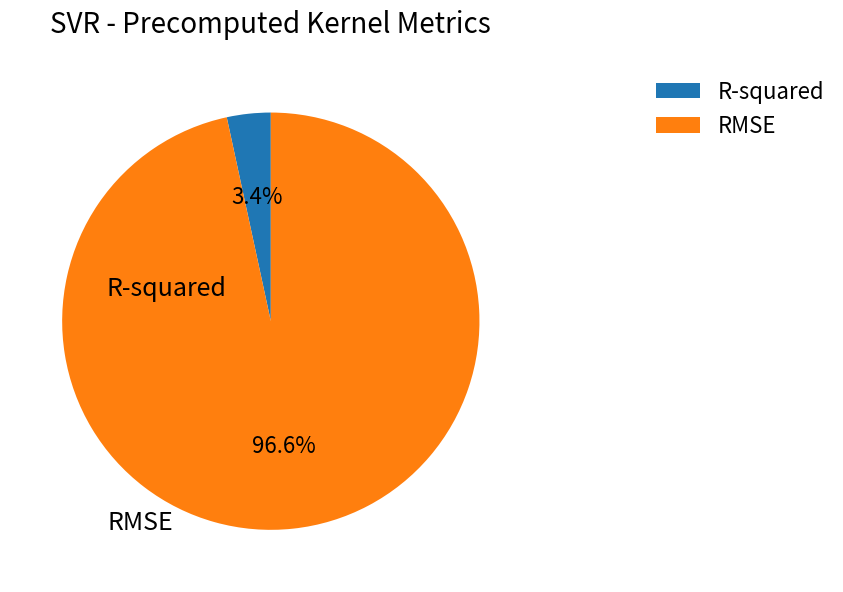

What is the smallest slice in the pie chart?

R-squared